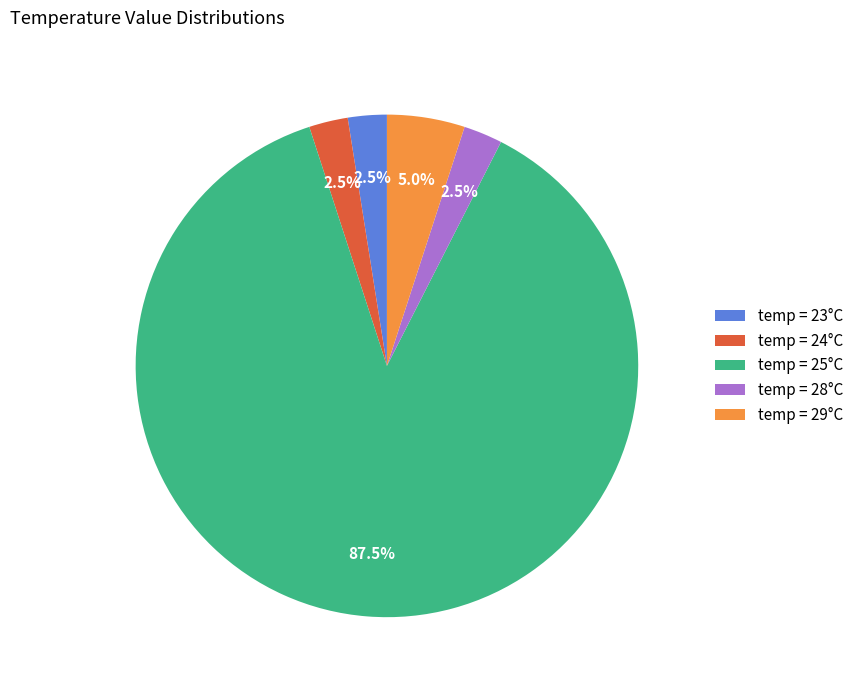

Do temp = 29°C and temp = 28°C together represent more than half of the pie?

No